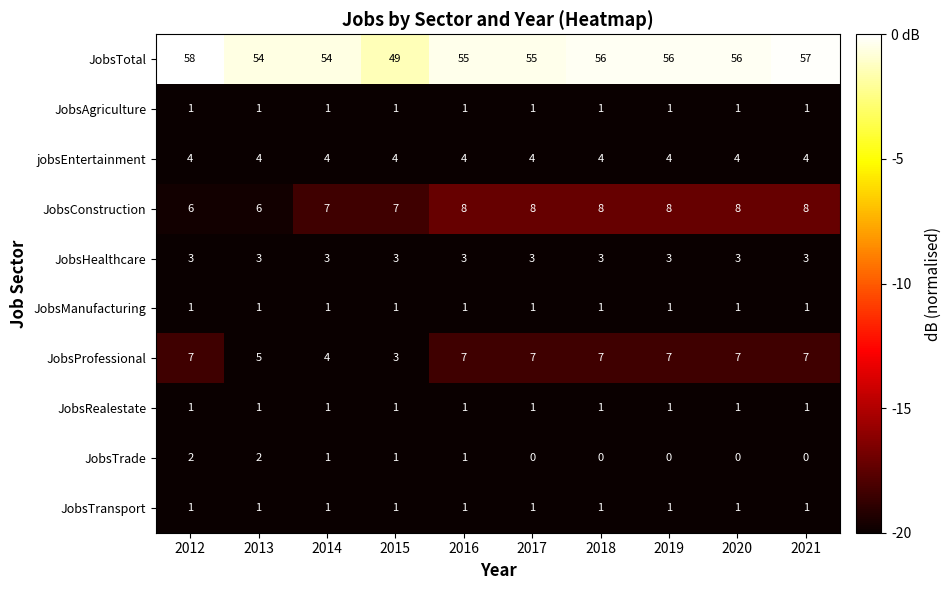

At which category is the sum across all series the highest?

2012